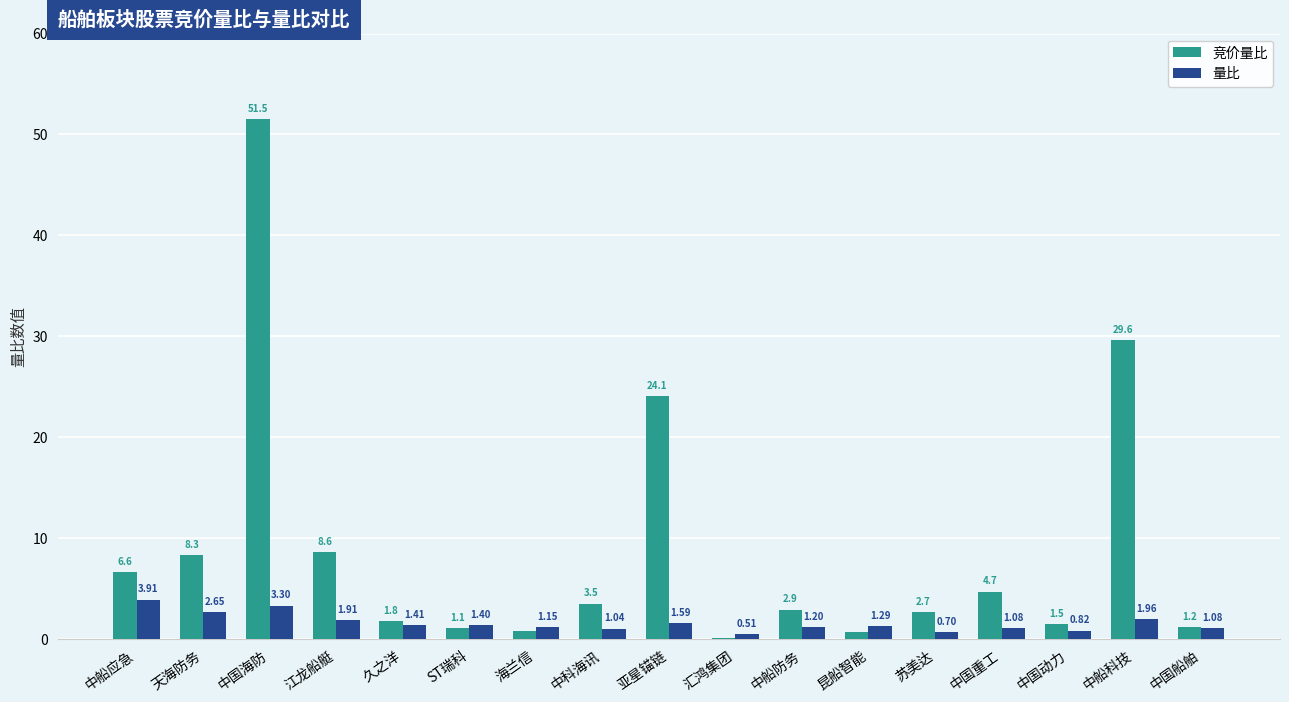

What is the sum of the 量比 values at 中科海讯 and ST瑞科?

2.4